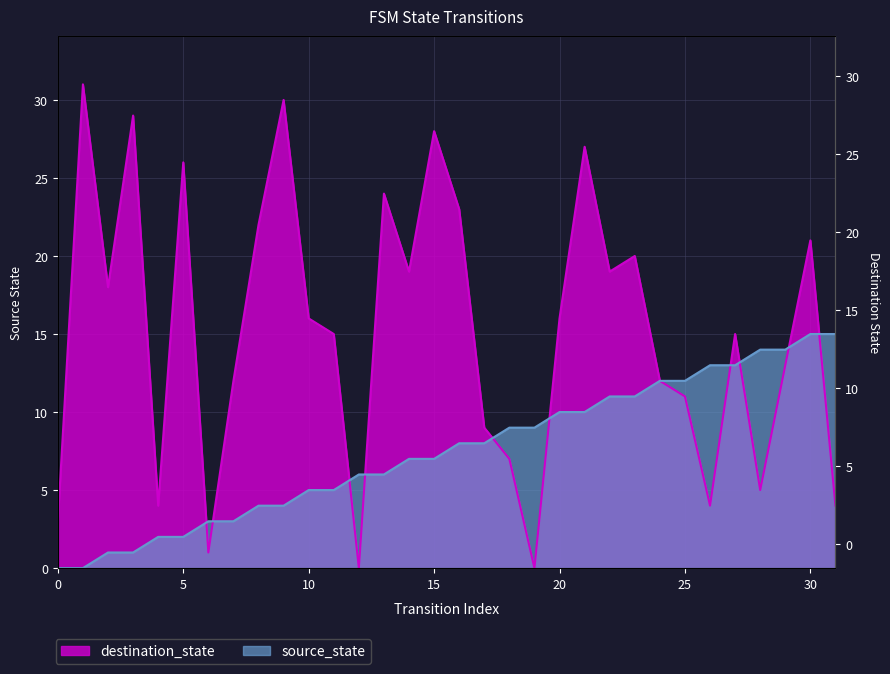

What are all the series names shown in the legend?

source_state, destination_state